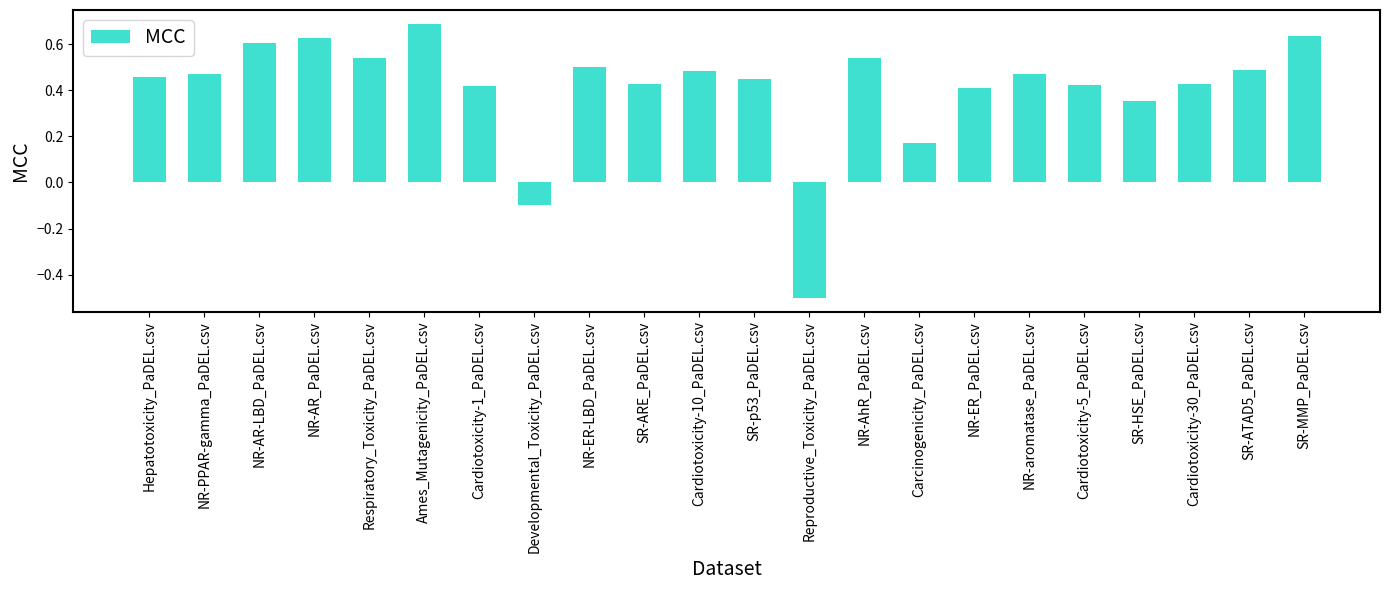

What is the greatest value displayed?

0.7